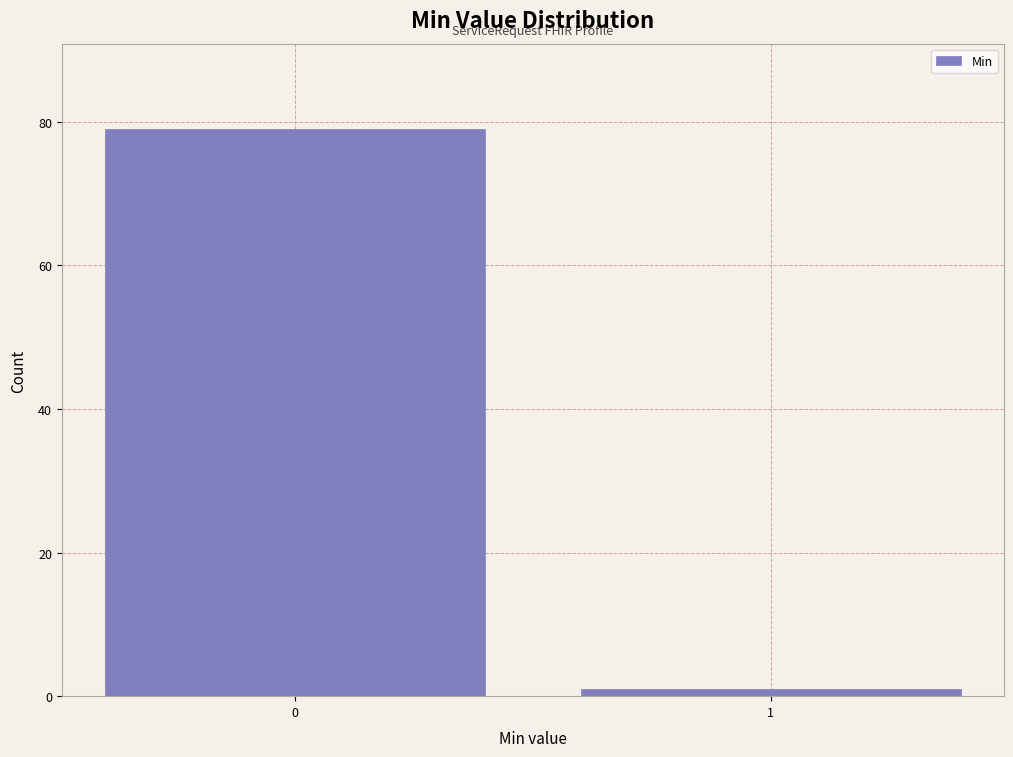

Reading left to right, what are all the values shown in this chart?

79	1